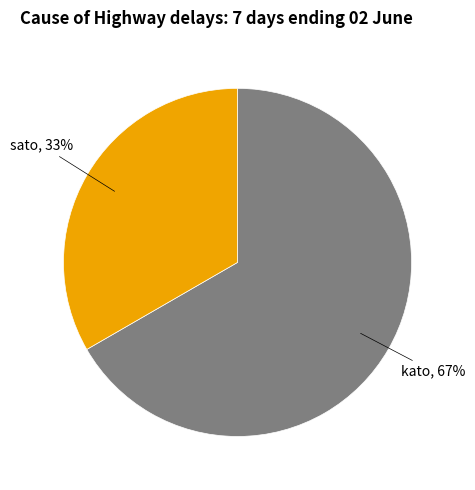

Is there any slice that represents more than half of the pie?

Yes